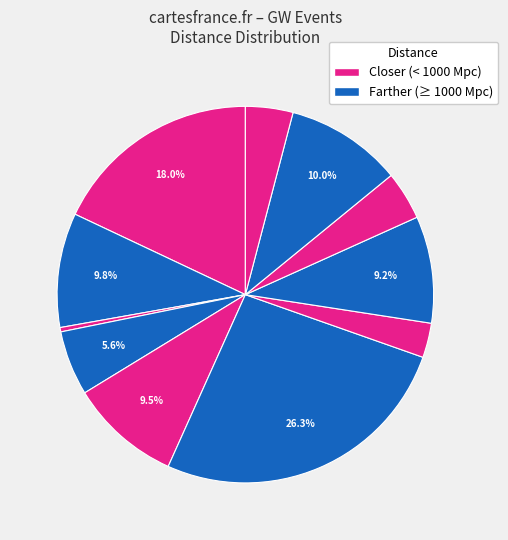

Does any single category account for the majority?

No